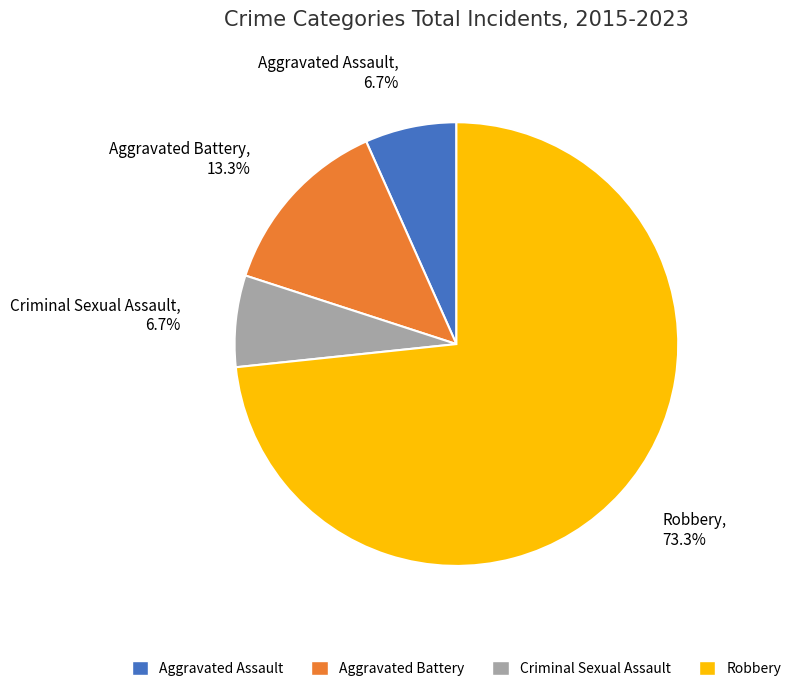

Does Aggravated Assault represent more than half of the total?

No